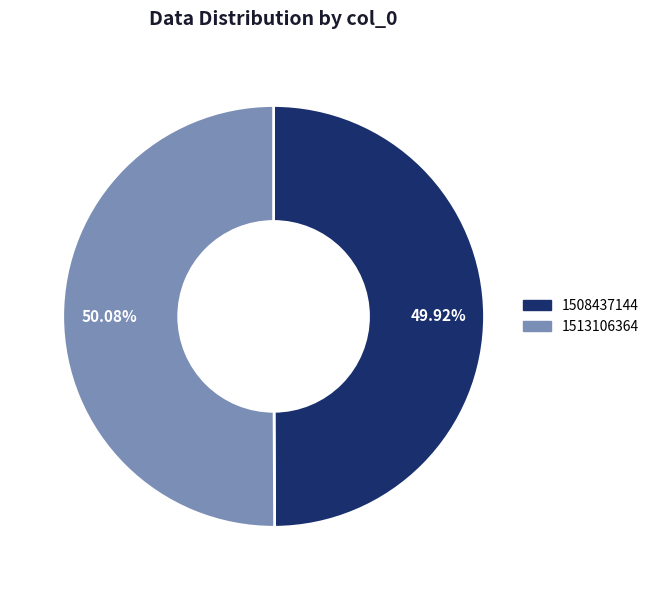

Is the sum of 1508437144 and 1513106364 greater than half?

Yes